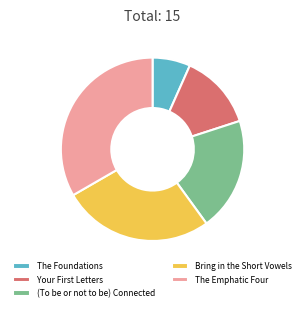

Does The Foundations represent more than half of the total?

No